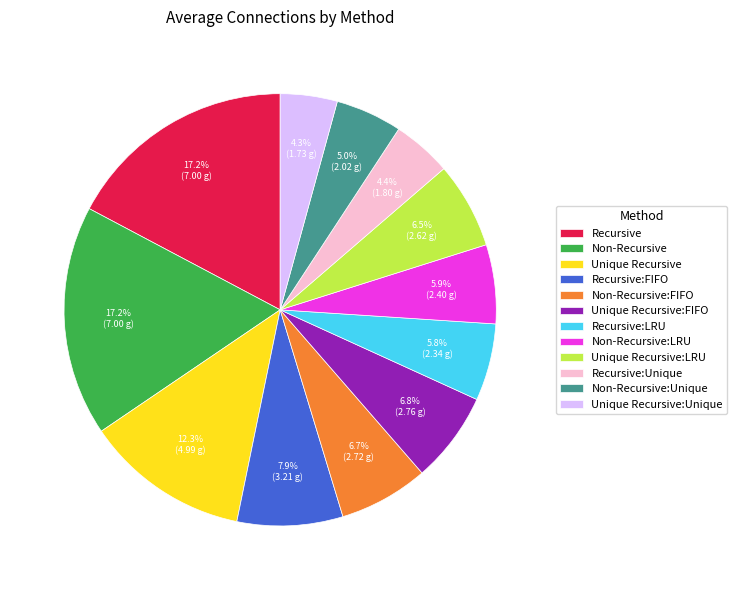

Is Unique Recursive:Unique the majority of the pie?

No